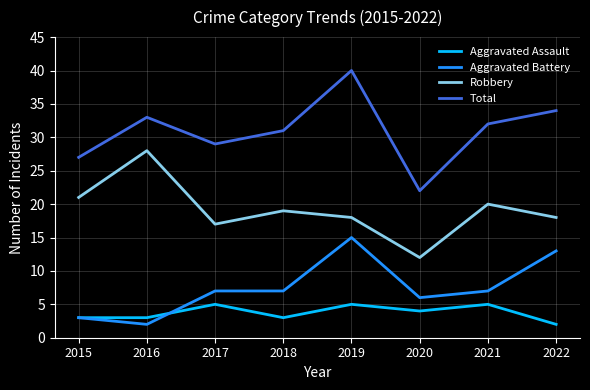

Does the chart have visible grid lines?

Yes